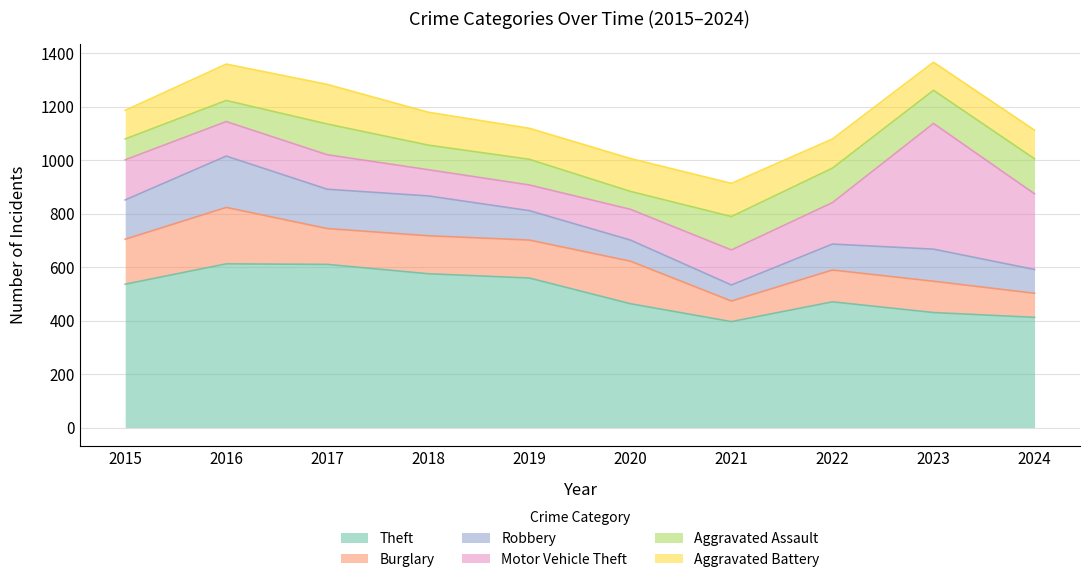

What is the highest value of the Theft series?

612